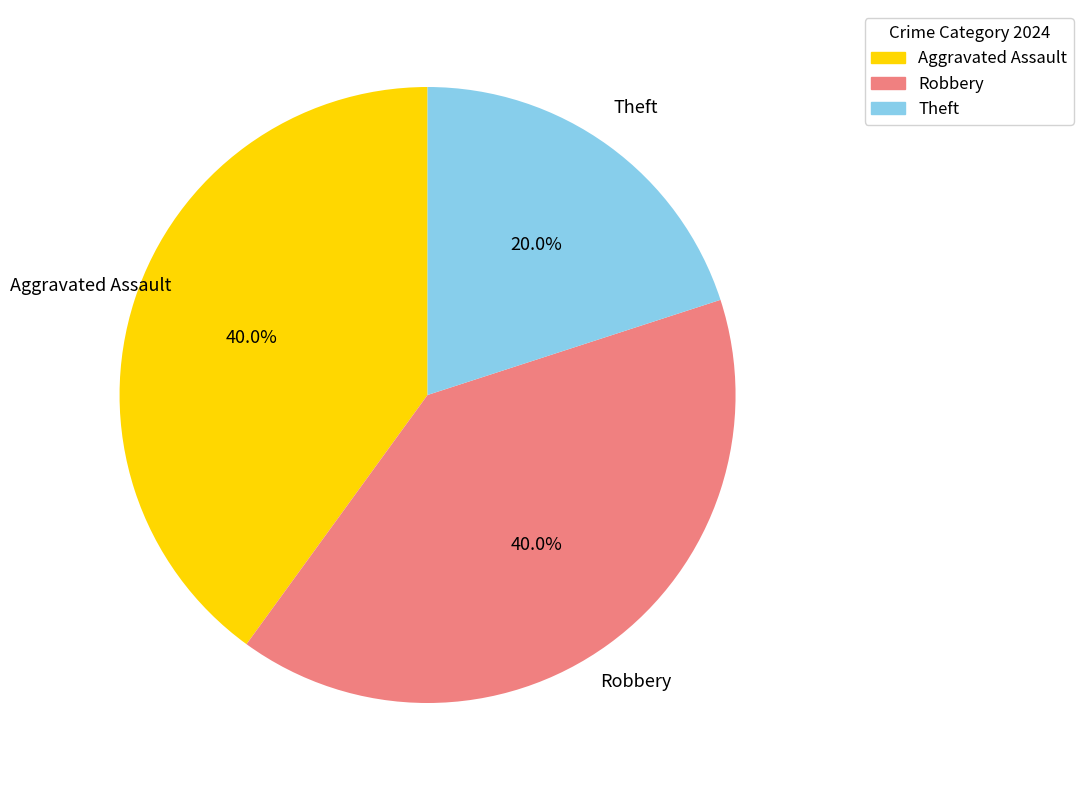

Which has a higher value, Theft or Aggravated Assault?

Aggravated Assault